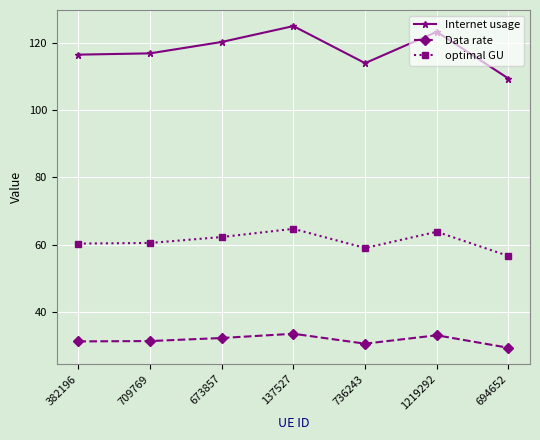

What is the difference between the Internet usage values at 1219292 and 694652?

13.9